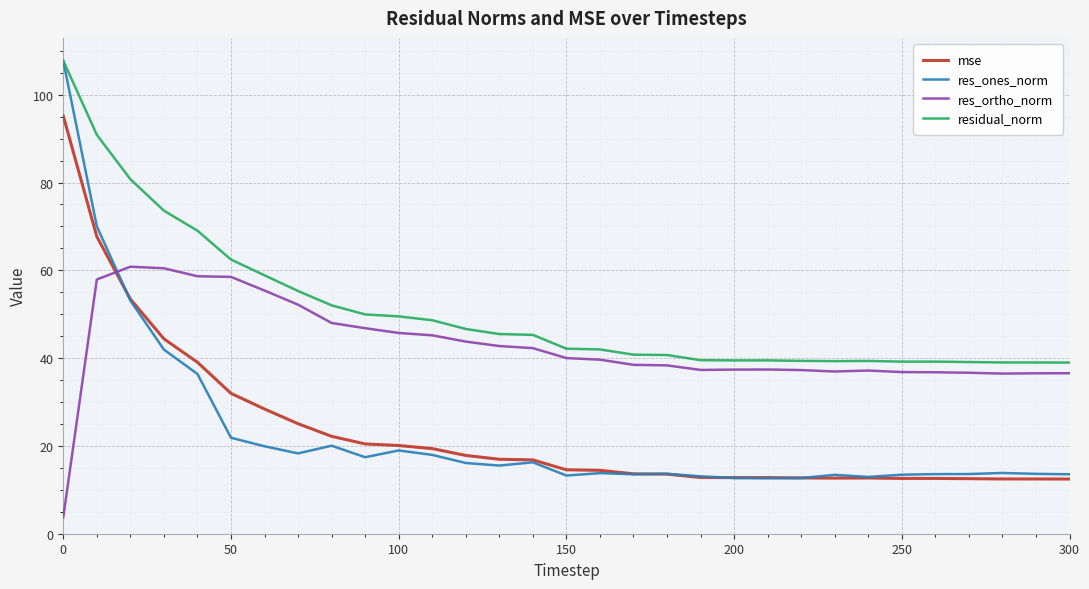

True or false: residual_norm and res_ortho_norm intersect in this chart.

False